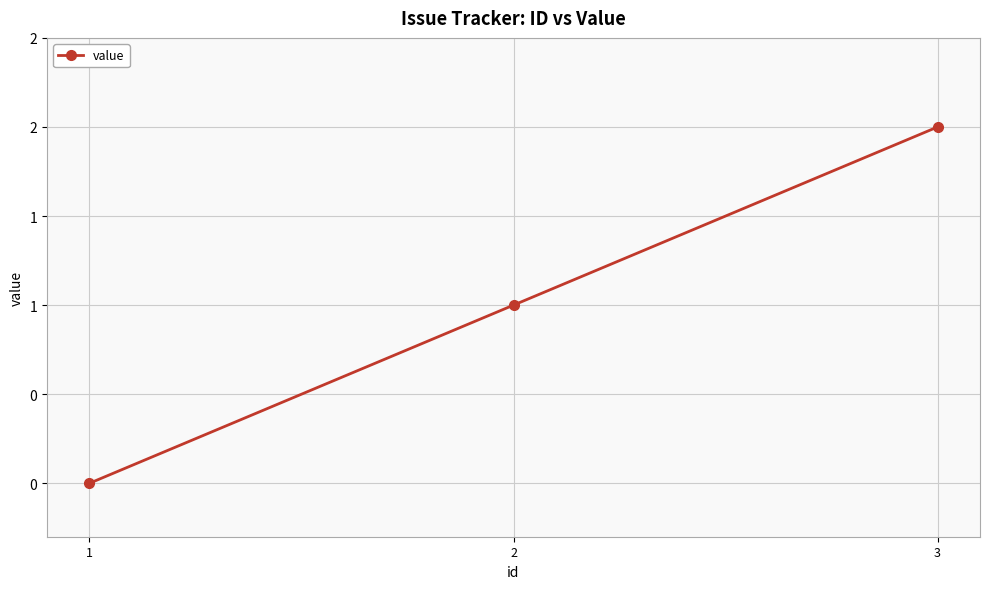

The value at 1 is 1. True or false?

False